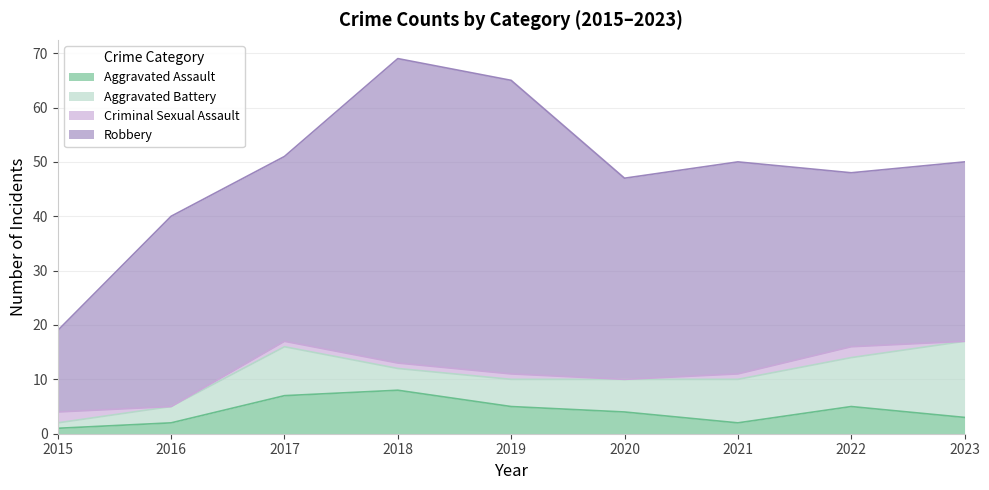

The Robbery series shows 32 at 2022. True or false?

True